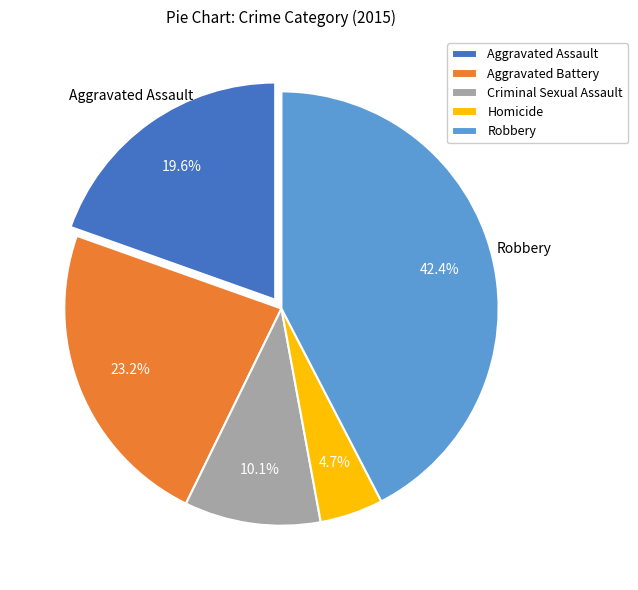

Is there a majority slice in this chart?

No